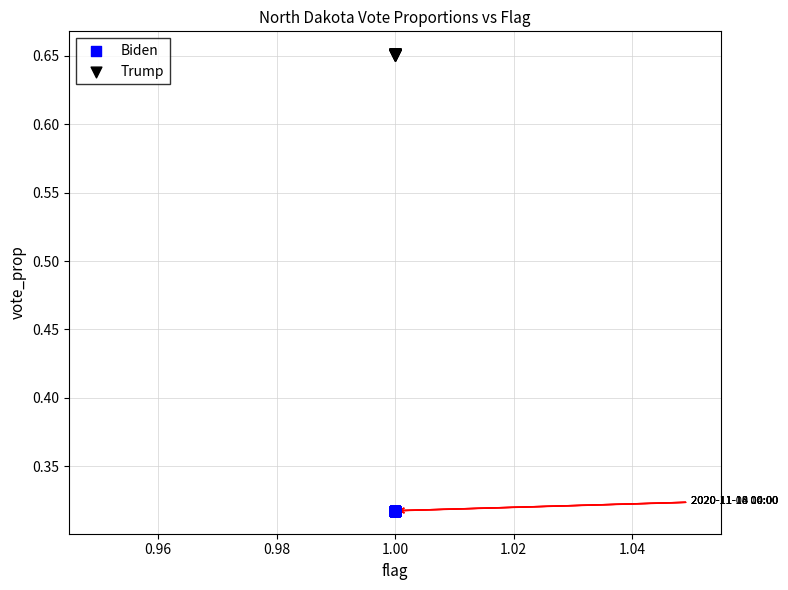

Which series reaches the minimum Y coordinate?

Biden